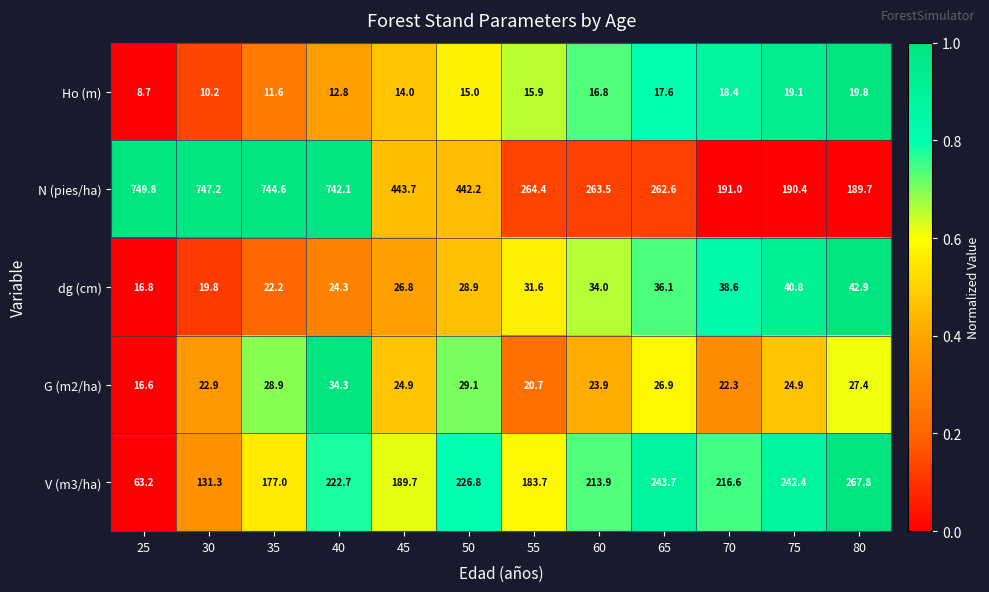

True or false: G (m2/ha) has a value of 34.3 at 40.

True